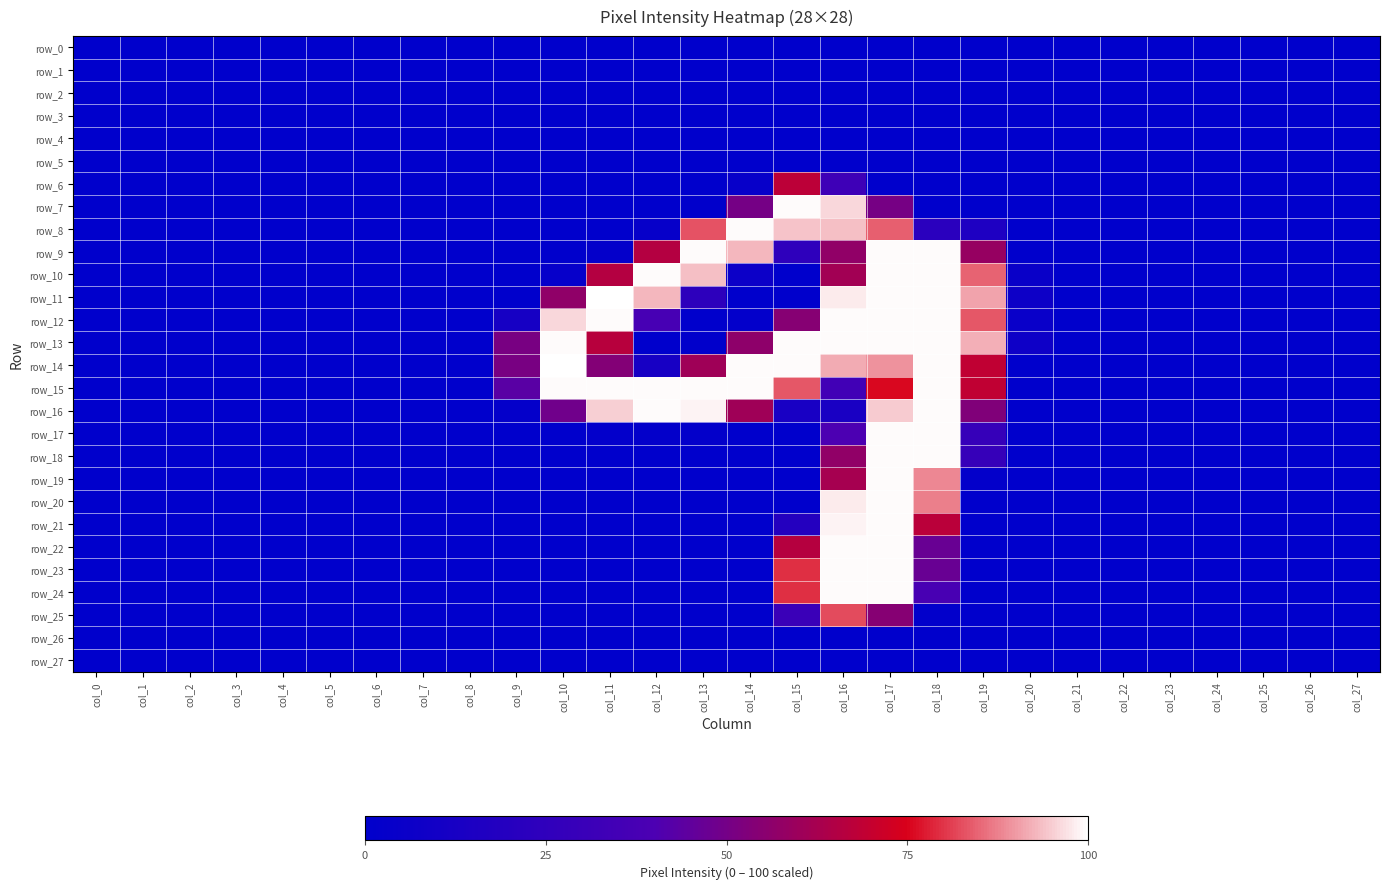

What is the greatest value displayed?

100.0